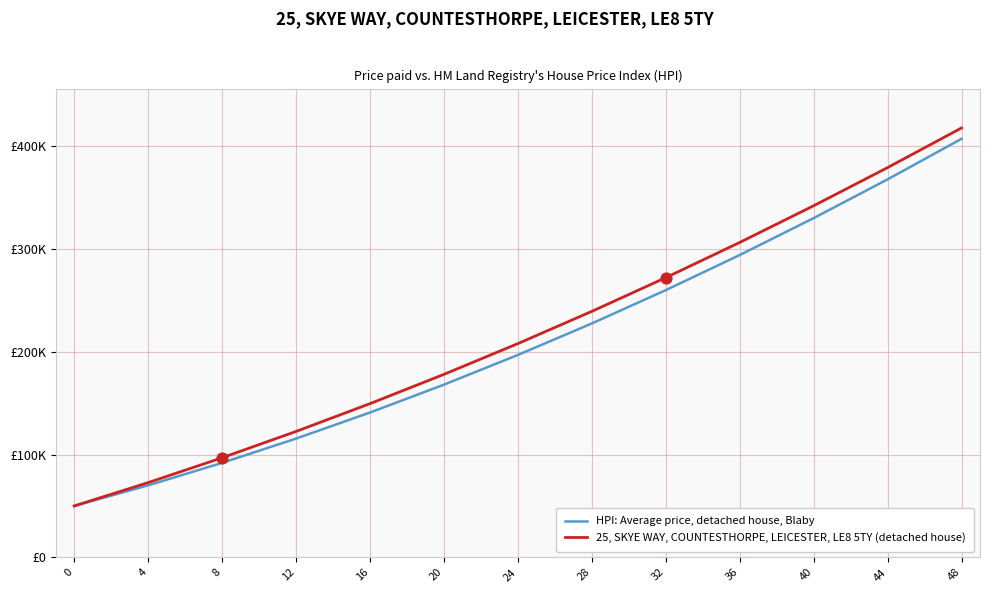

Which series has the largest total across all categories?

25, SKYE WAY, COUNTESTHORPE, LEICESTER, LE8 5TY (detached house)